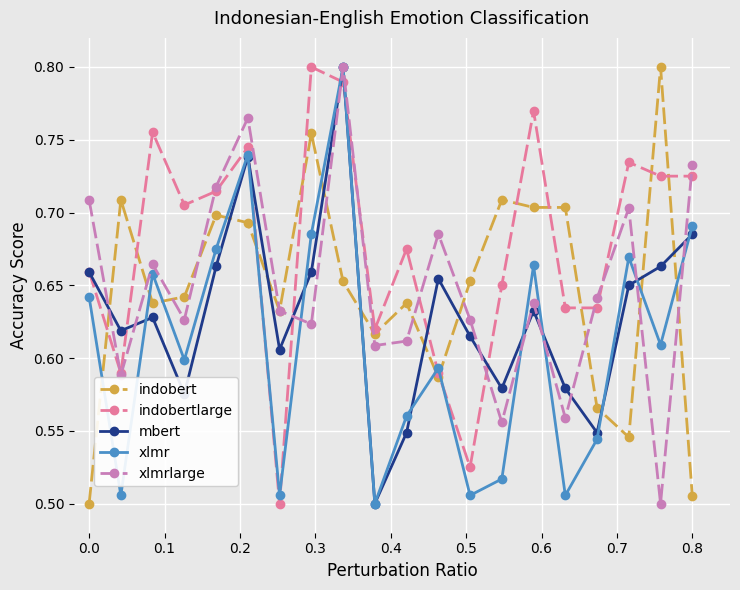

How many xlmrlarge values are between 0 and 1?

20